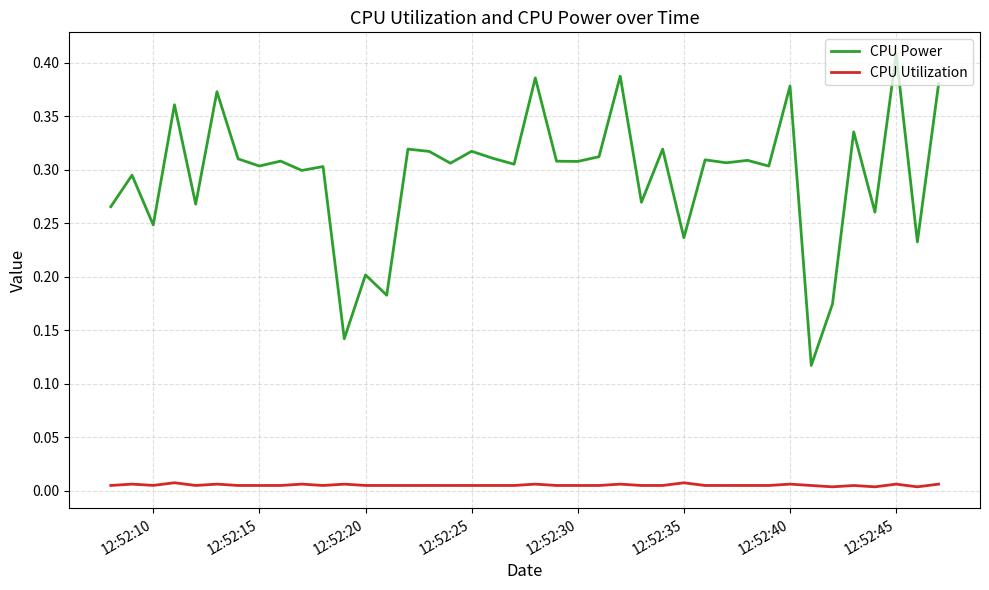

Rank the series by their maximum value, from highest to lowest.

CPU Power, CPU Utilization